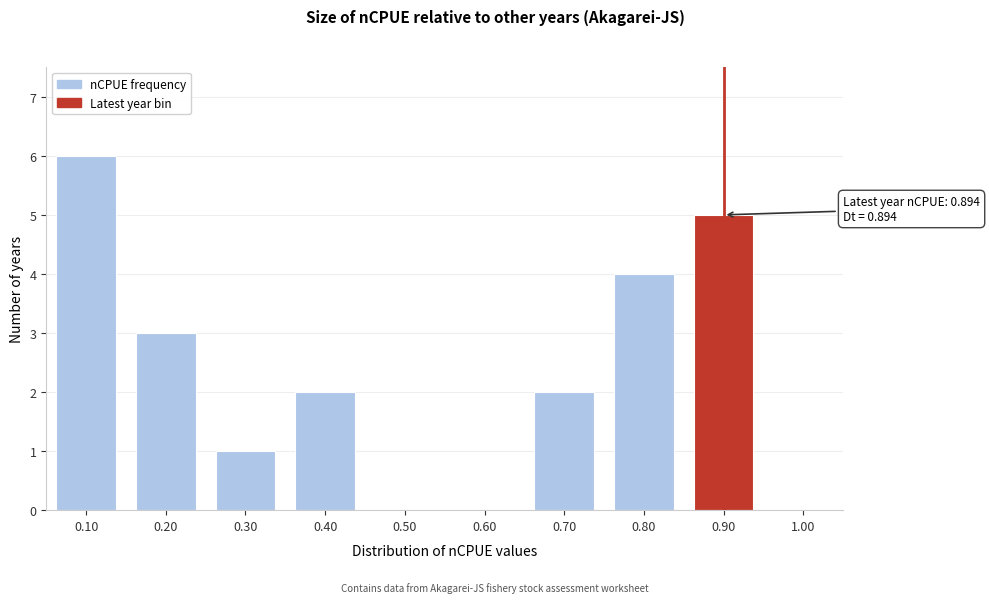

Reading left to right, transcribe all the data shown in this chart.

0.10=6	0.20=3	0.30=1	0.40=2	0.50=0	0.60=0	0.70=2	0.80=4	0.90=5	1.00=0